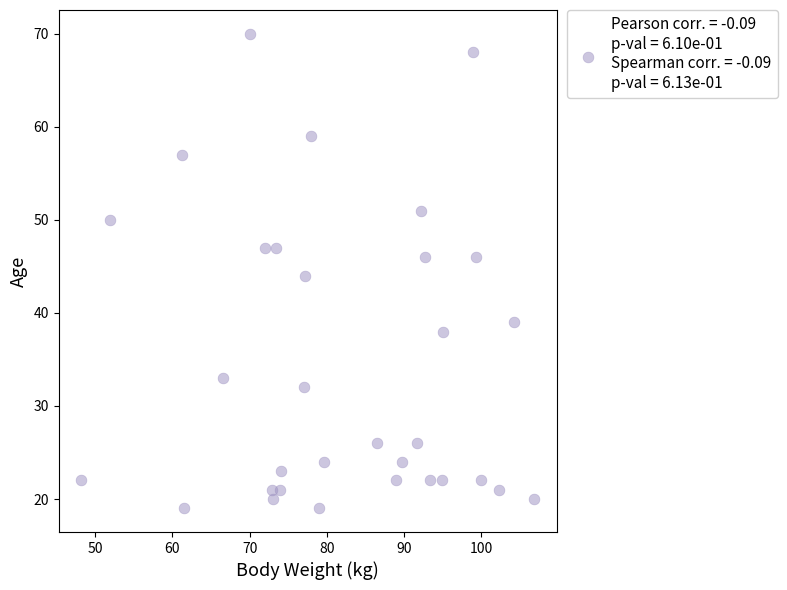

What is the range of Y values (max minus min)?

51